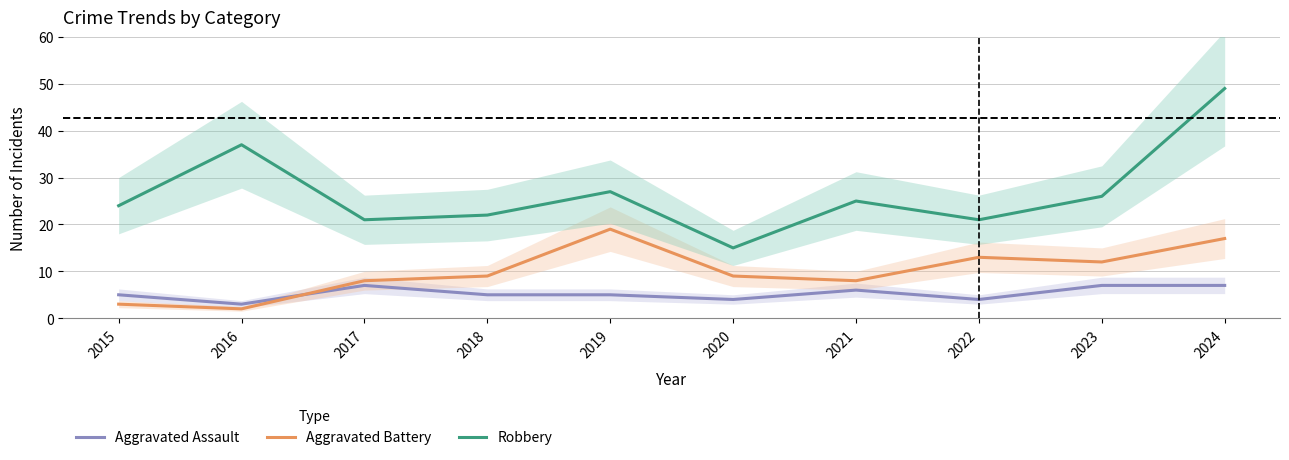

What is the sum of the Aggravated Battery values at 2019 and 2015?

22